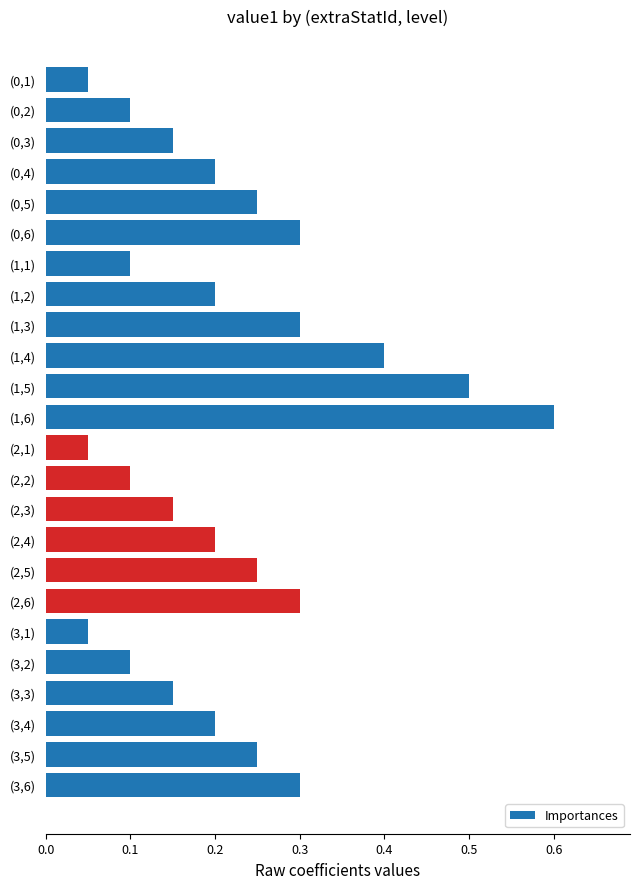

What position from the bottom is (2,3)?

10